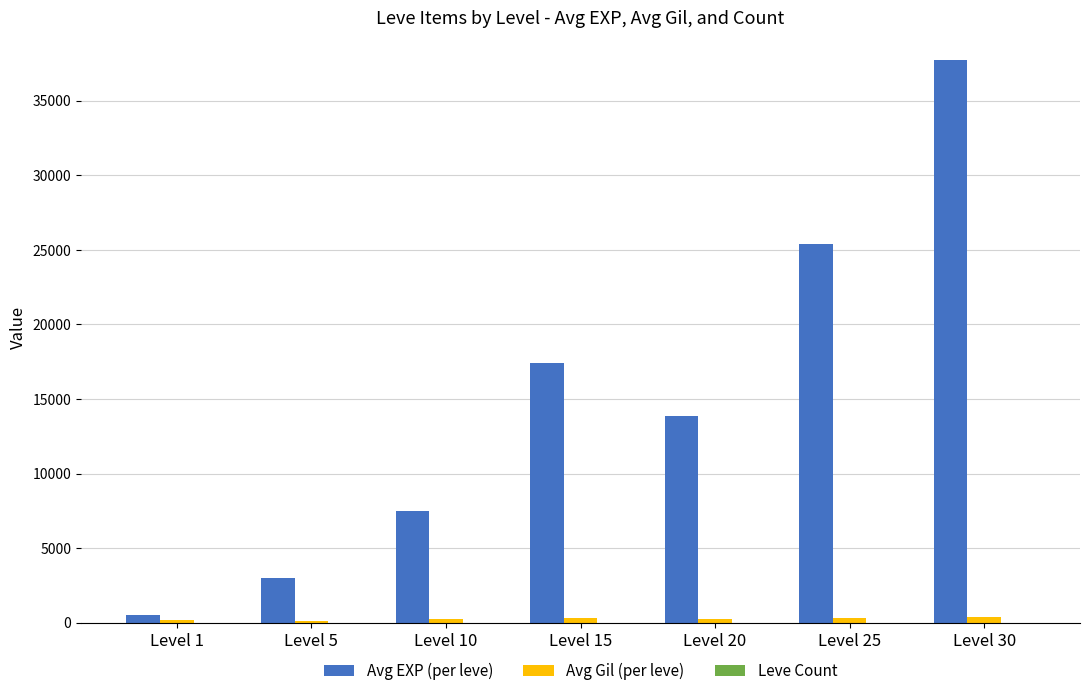

At which category does the chart reach its peak across all series?

Level 30